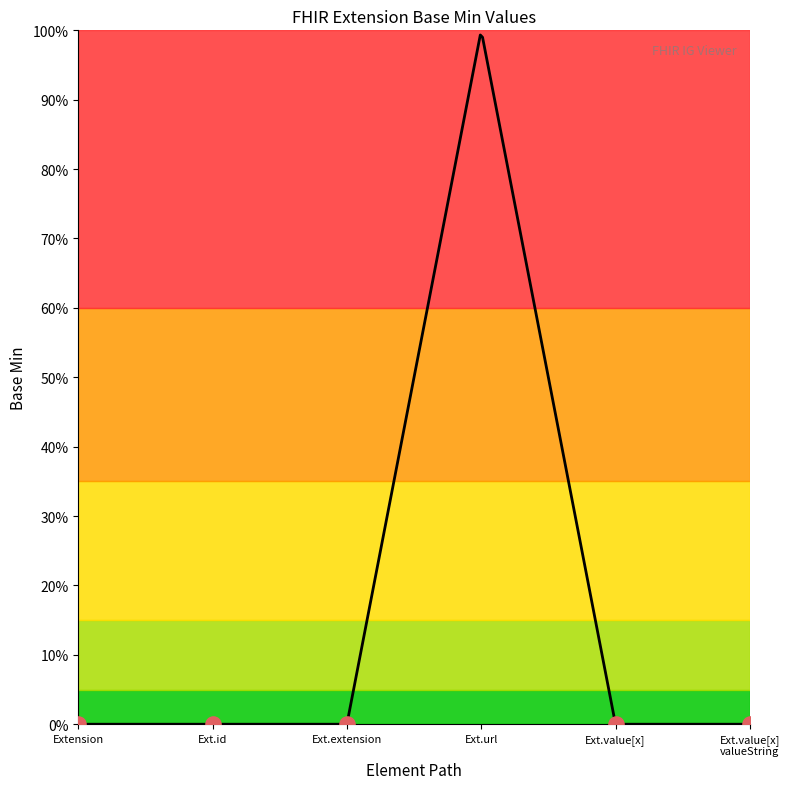

Between Extension and Extension.id, which is larger?

Extension